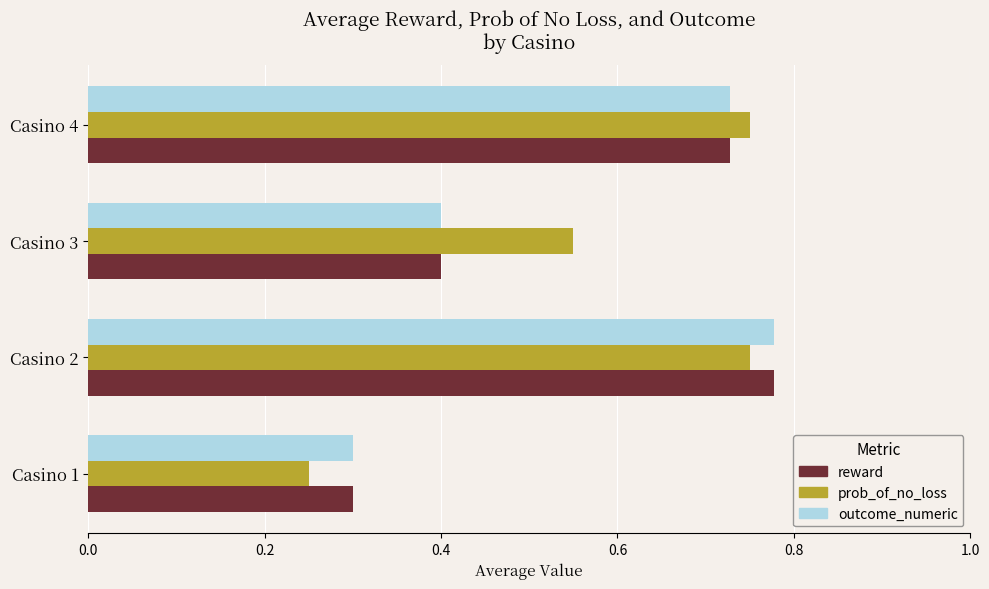

Which series has the widest spread of values?

prob_of_no_loss